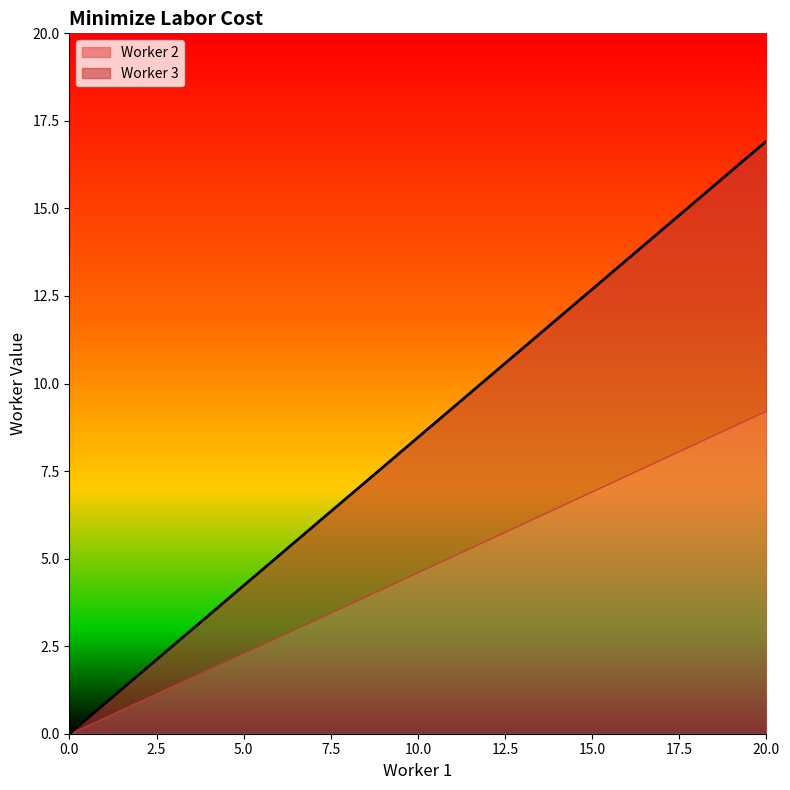

Count the number of categories in the chart.

2